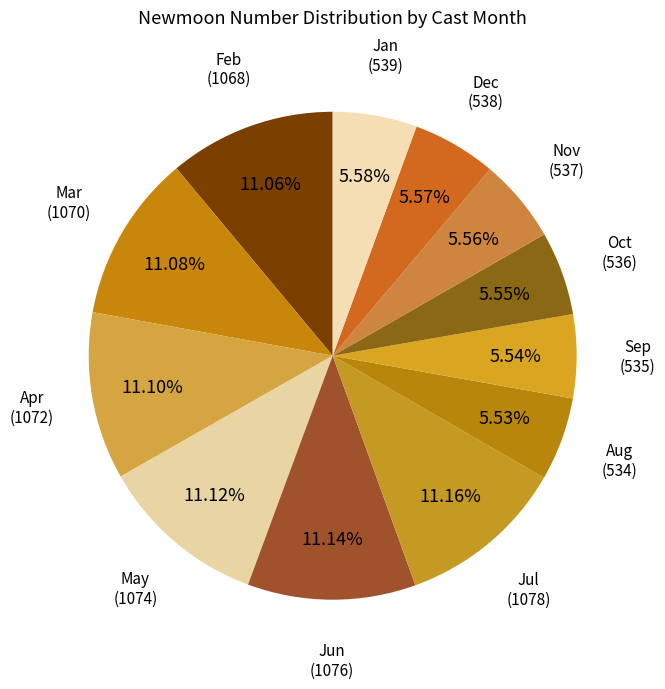

Count the number of slices in the pie.

12